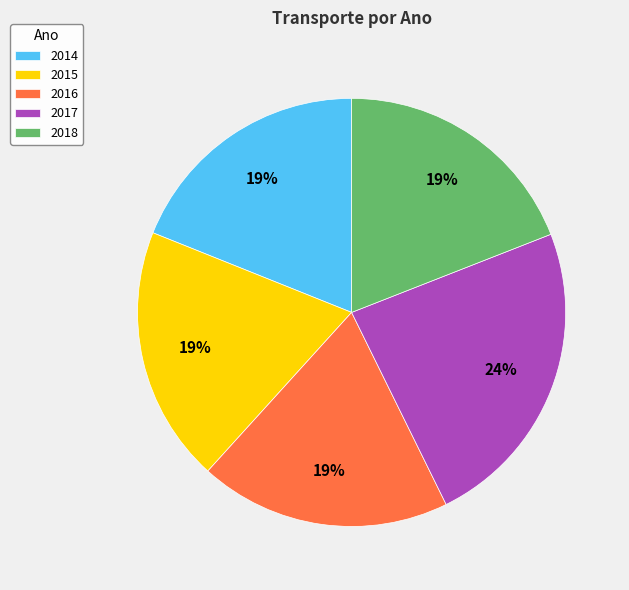

To the nearest percent, what percentage of the pie is 2014?

19%